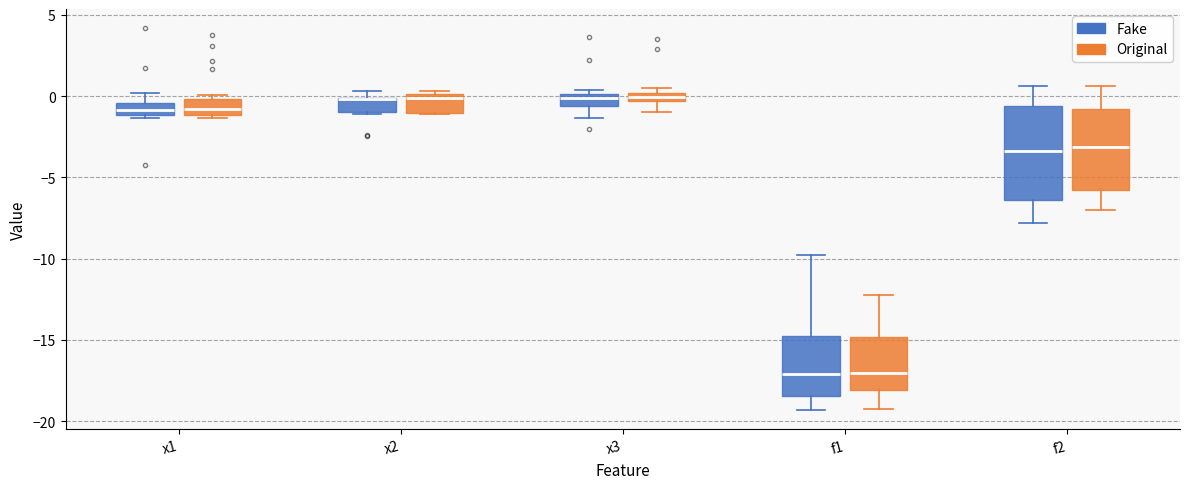

Where does the lower whisker of the box for f1 (Fake) end on the y-axis? The values are not printed on the chart, so give them approximately, as read against the axis.

-19.5